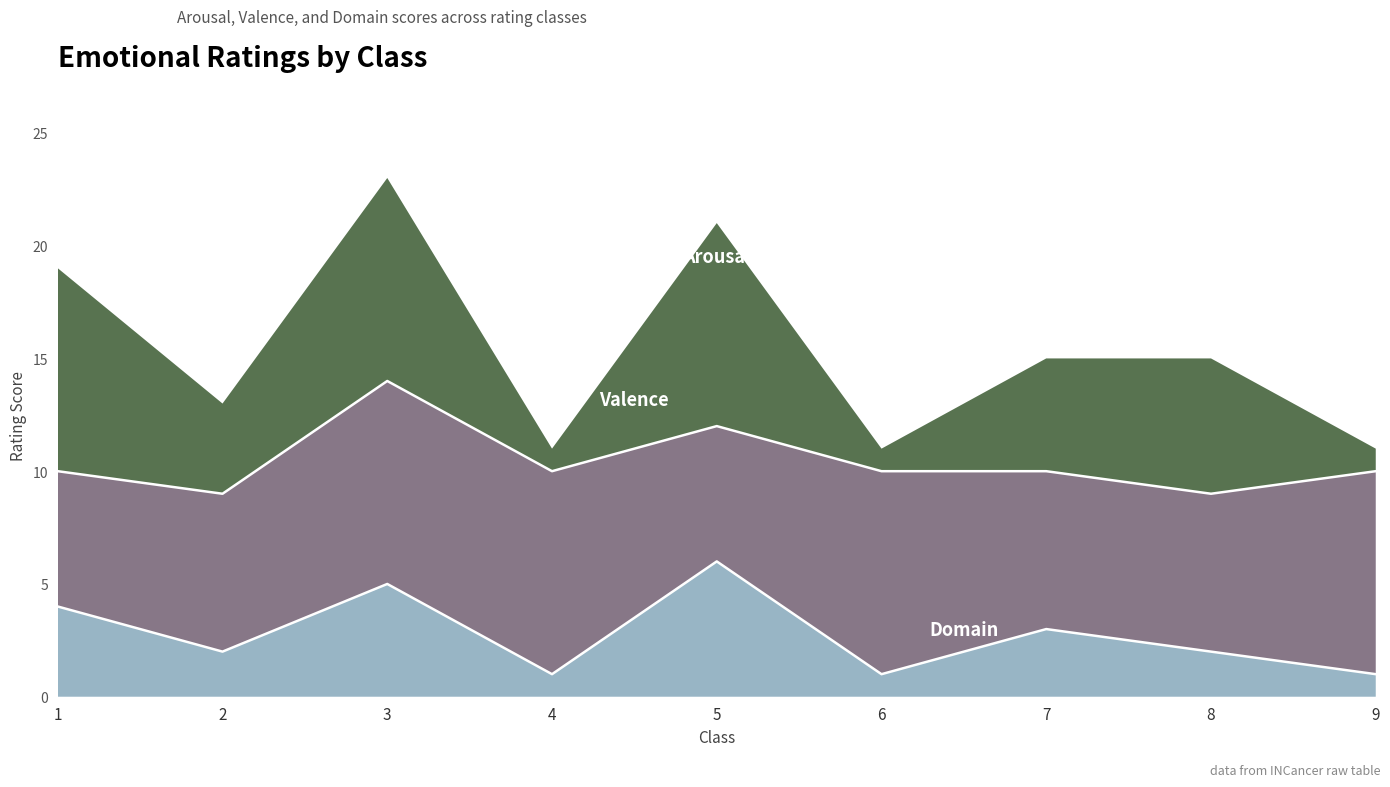

List the series in order of their peak value, highest first.

Arousal, Valence, Domain